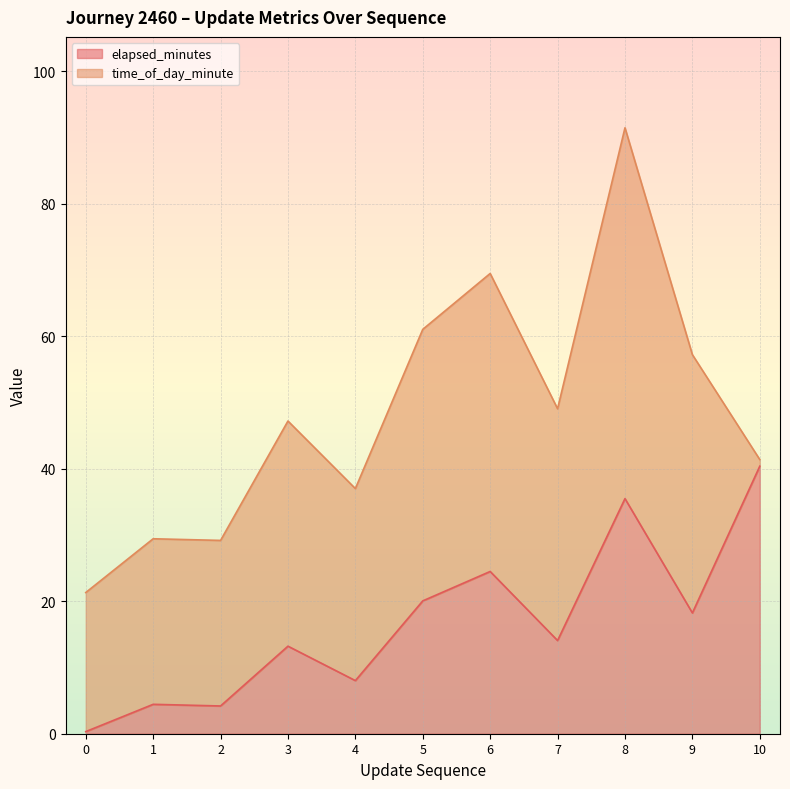

True or false: elapsed_minutes has a value of 35.5 at 8.

True